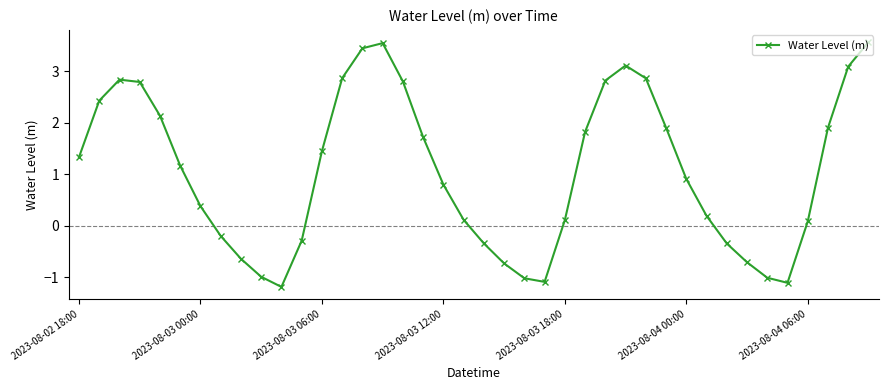

True or false: the data has more than 1 interior local peaks.

True